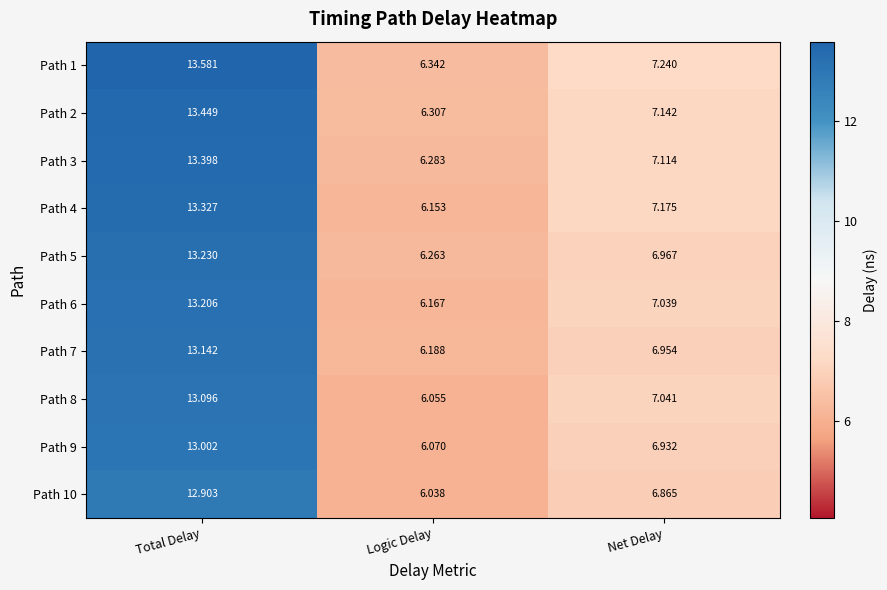

Rank the categories by Path 10 value from lowest to highest.

Logic Delay, Net Delay, Total Delay